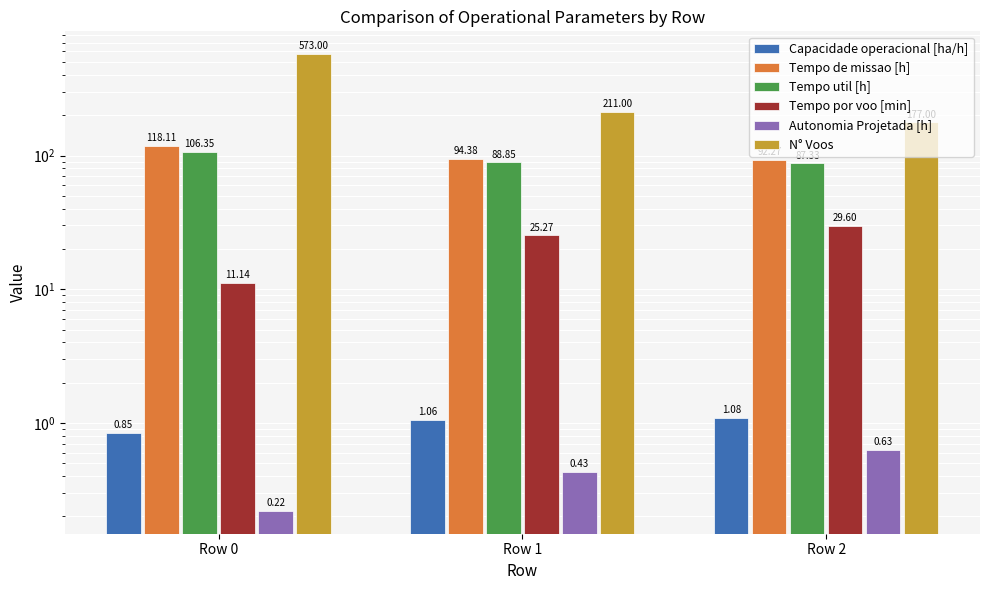

Does the chart contain any negative values?

No